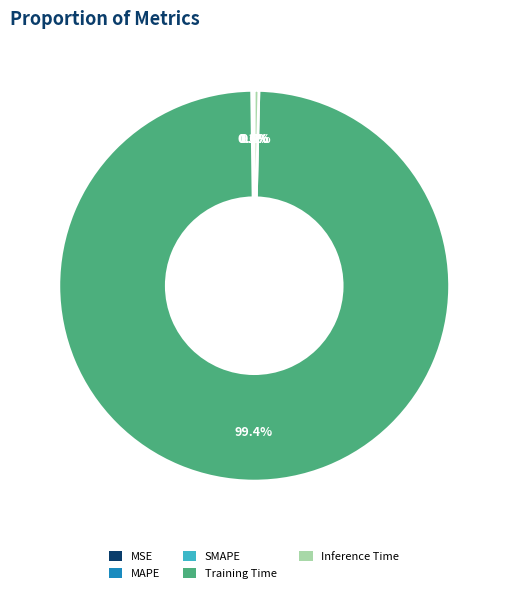

What is the majority slice?

Training Time